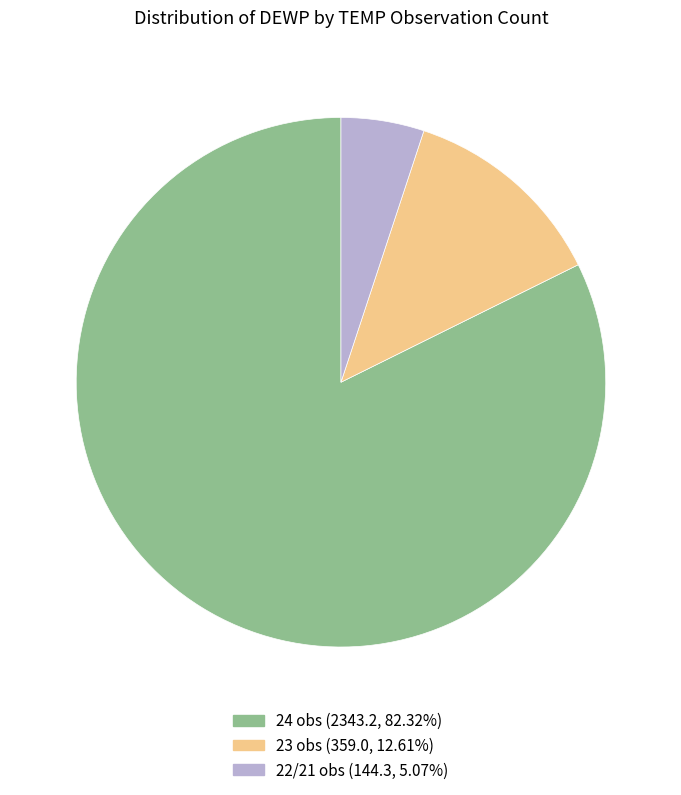

Is there any slice that represents more than half of the pie?

Yes